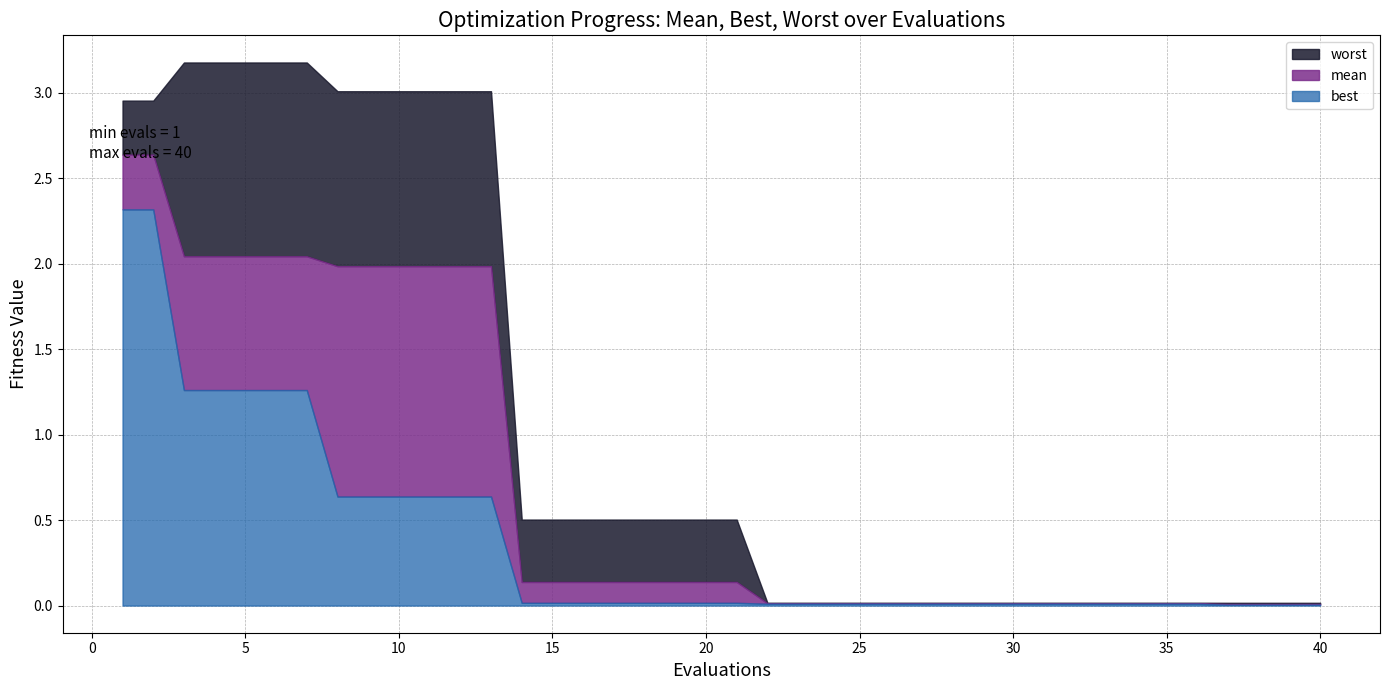

What are all the series names shown in the legend?

mean, best, worst